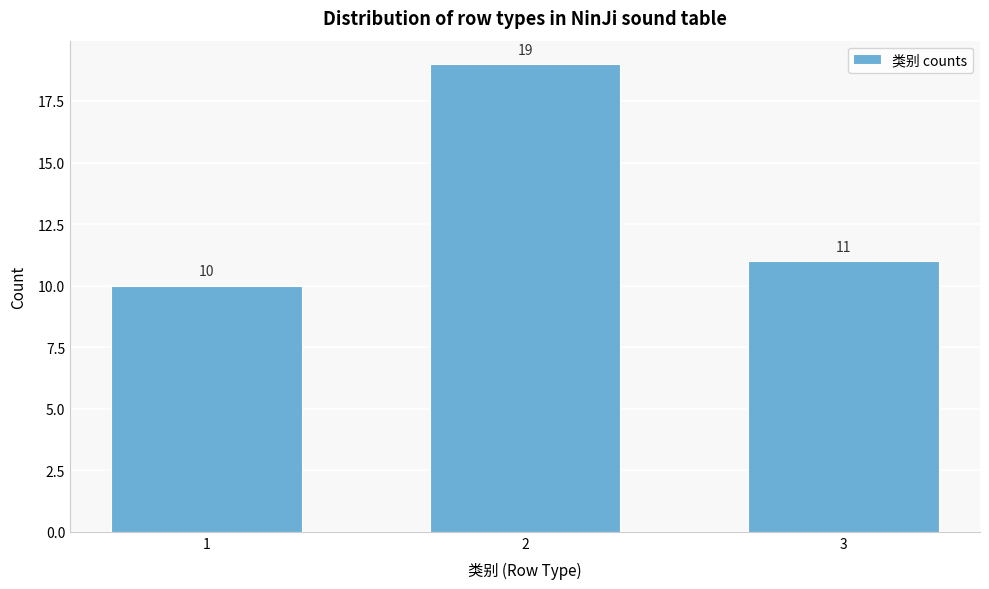

Reading left to right, extract all data points from this chart.

10	19	11